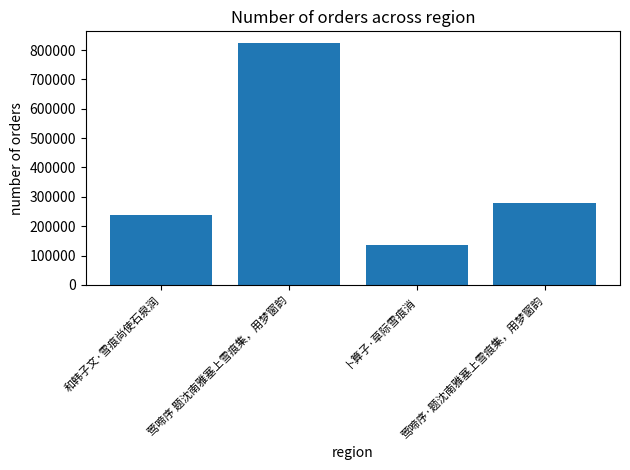

Reading left to right, extract all data points from this chart.

239108	822681	135815	279431